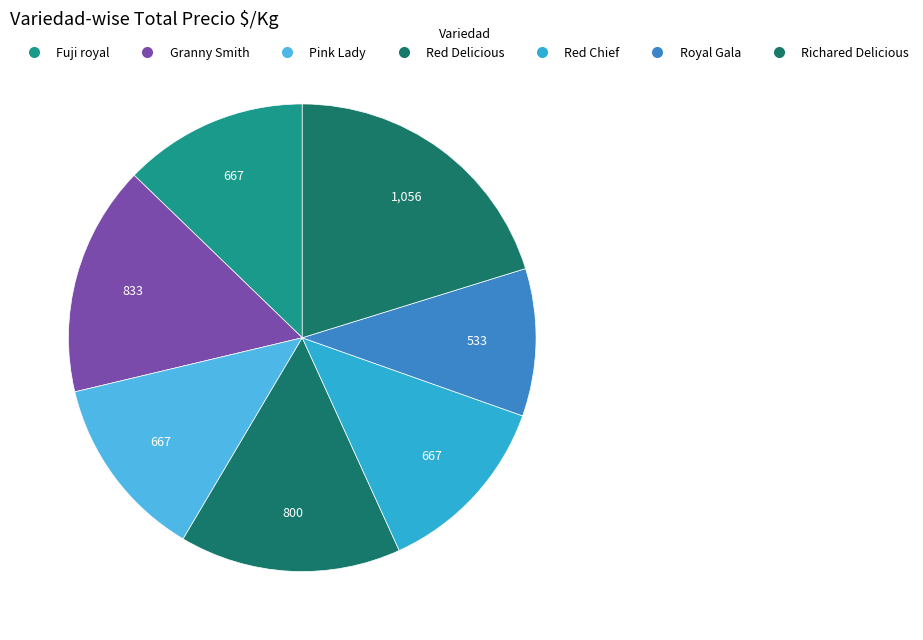

Is it true that Granny Smith is 31% of the pie?

False